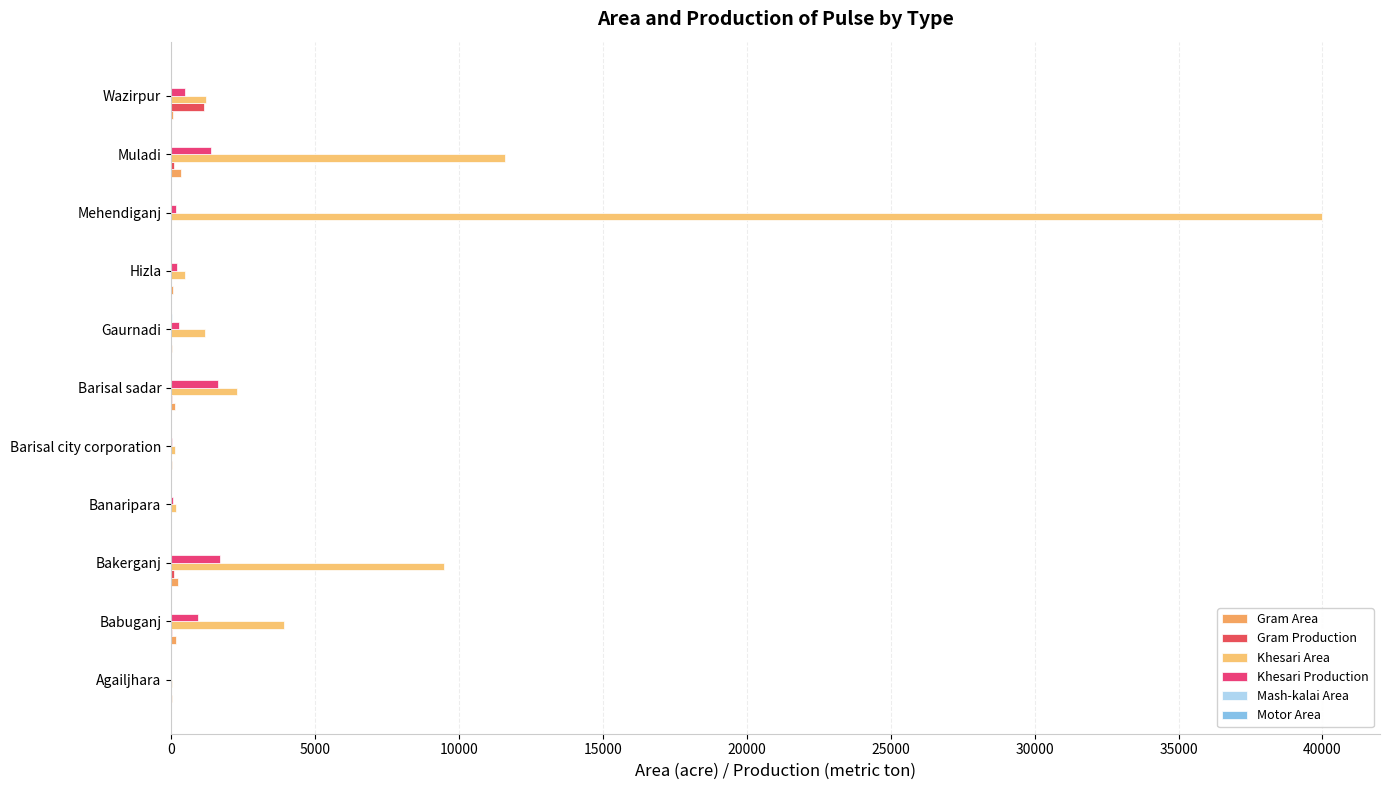

How many categories are shown in the chart?

11